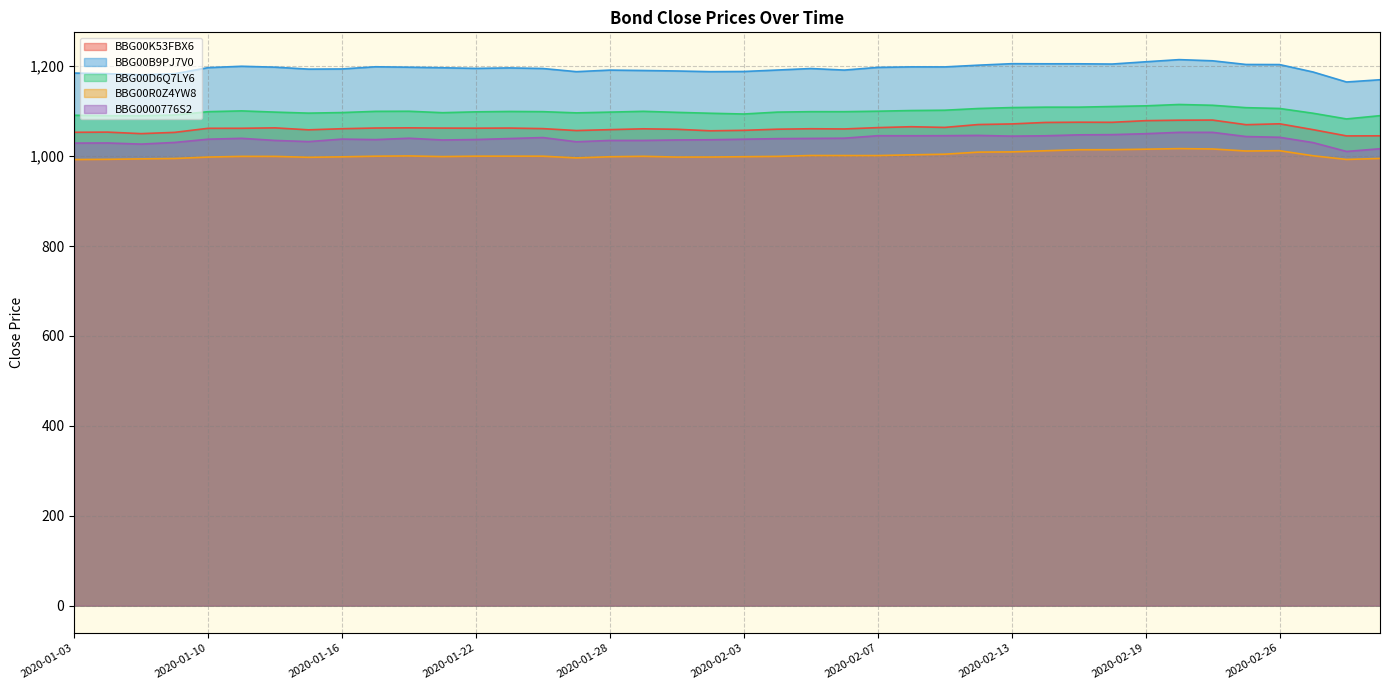

What is the difference between the BBG00K53FBX6 values at 2020-02-11 and 2020-01-13?

2.0